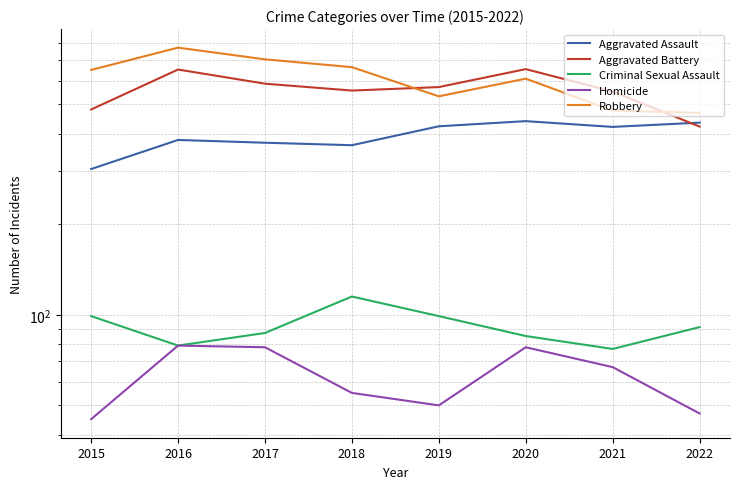

How many lines are shown in the chart?

5